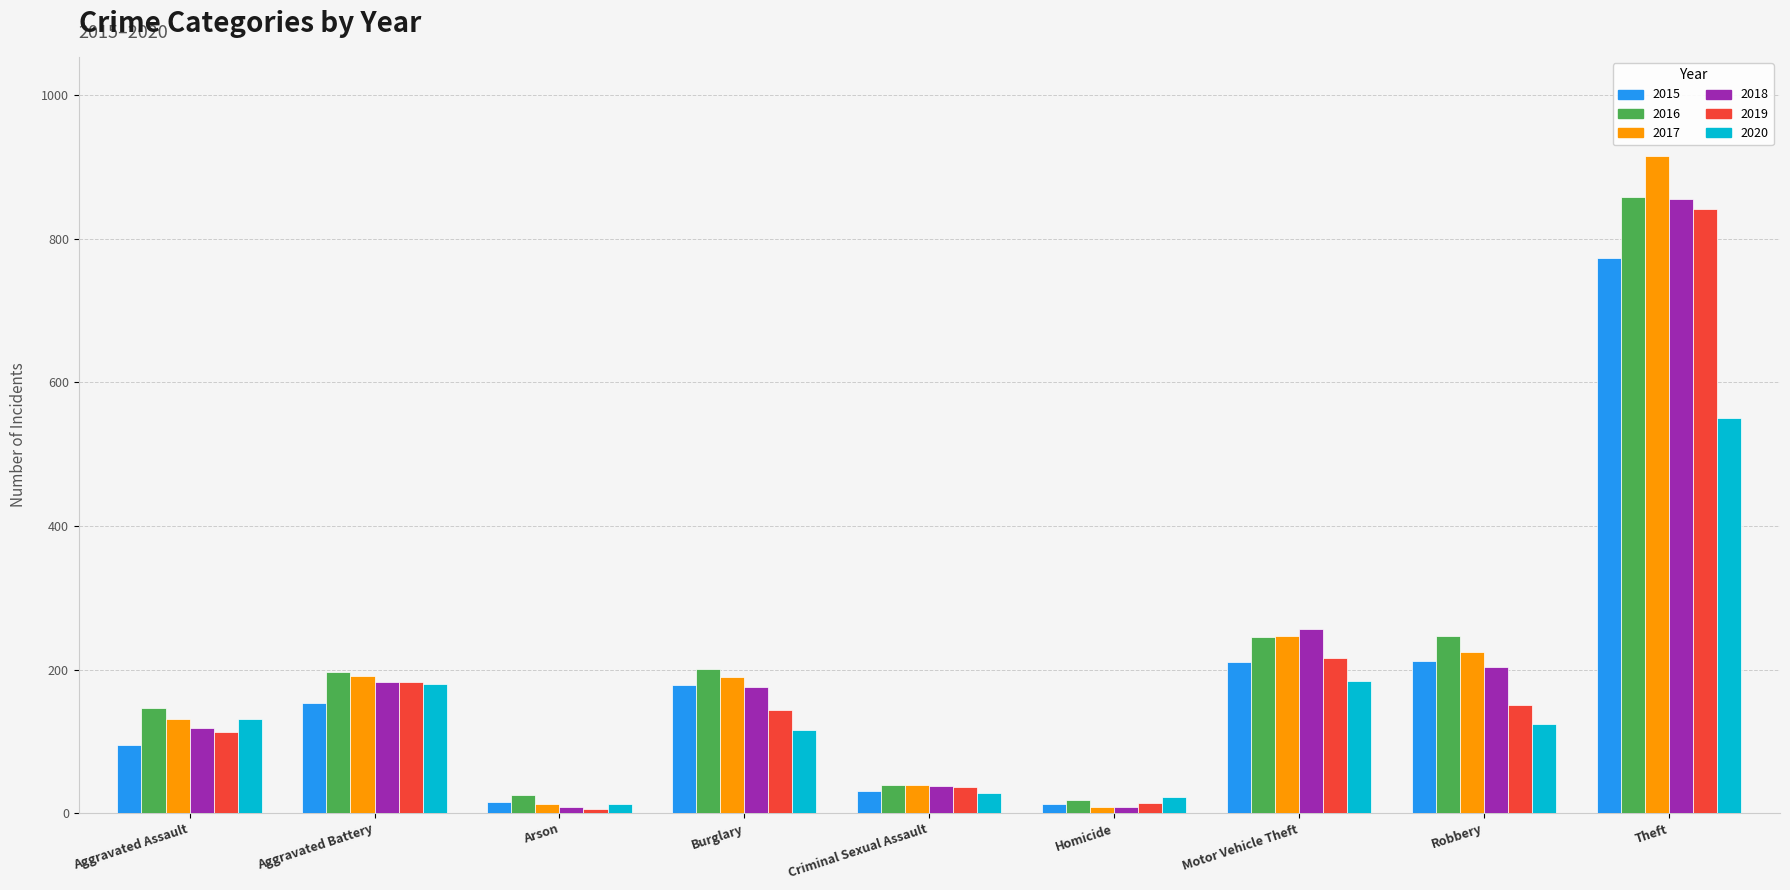

At which category is the sum across all series the highest?

Theft